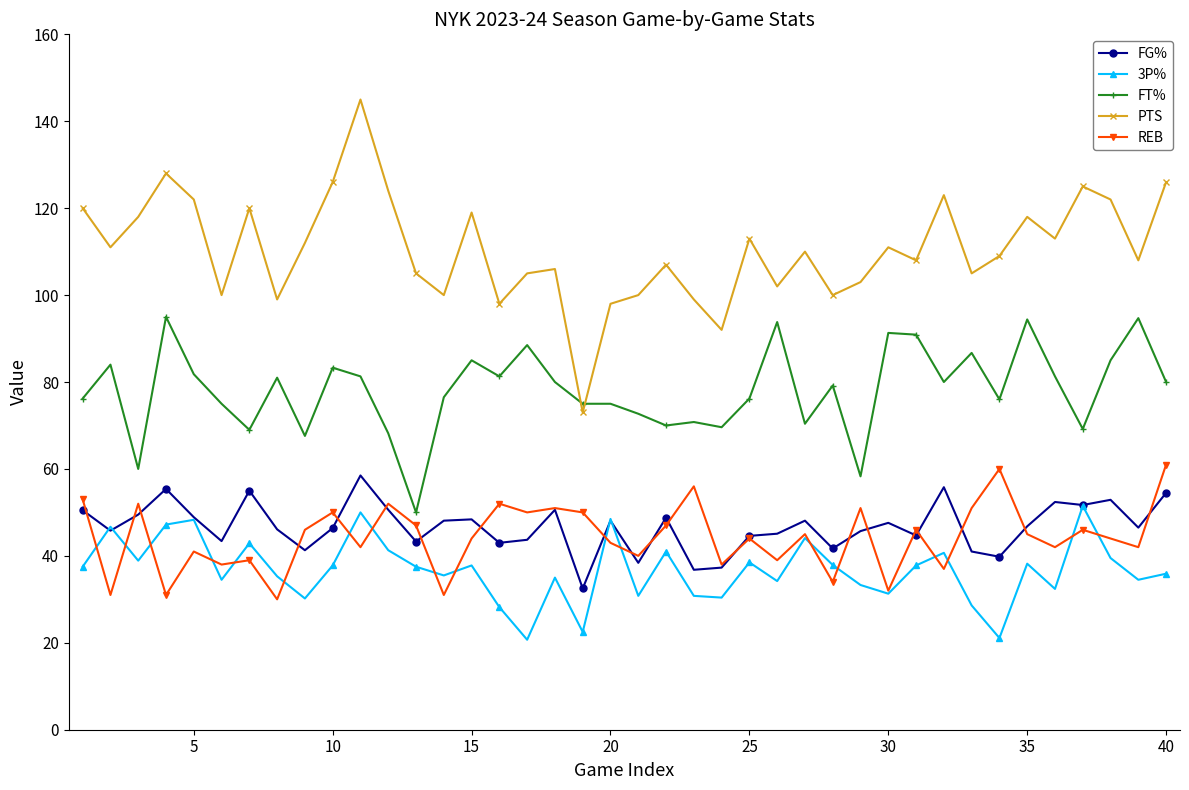

What is the maximum value for REB?

61.0